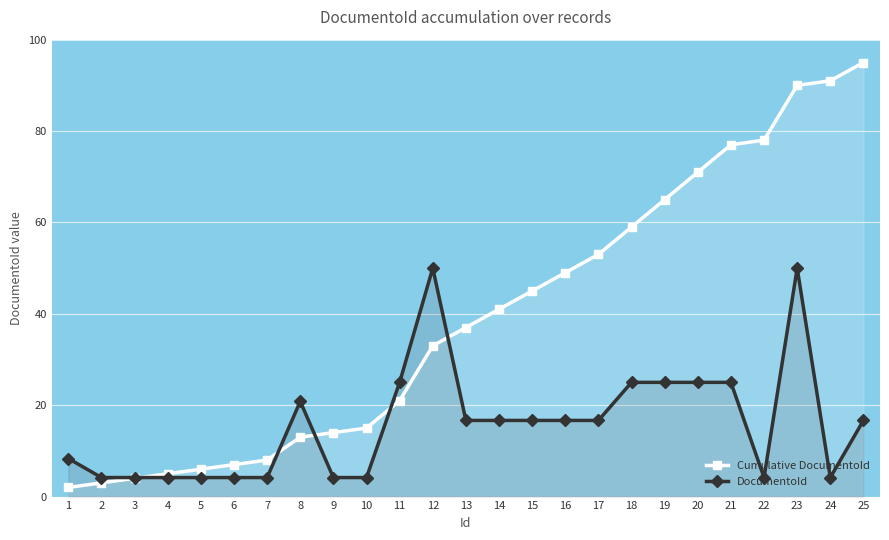

Where do Cumulative DocumentoId and DocumentoId first cross each other?

3 and 4